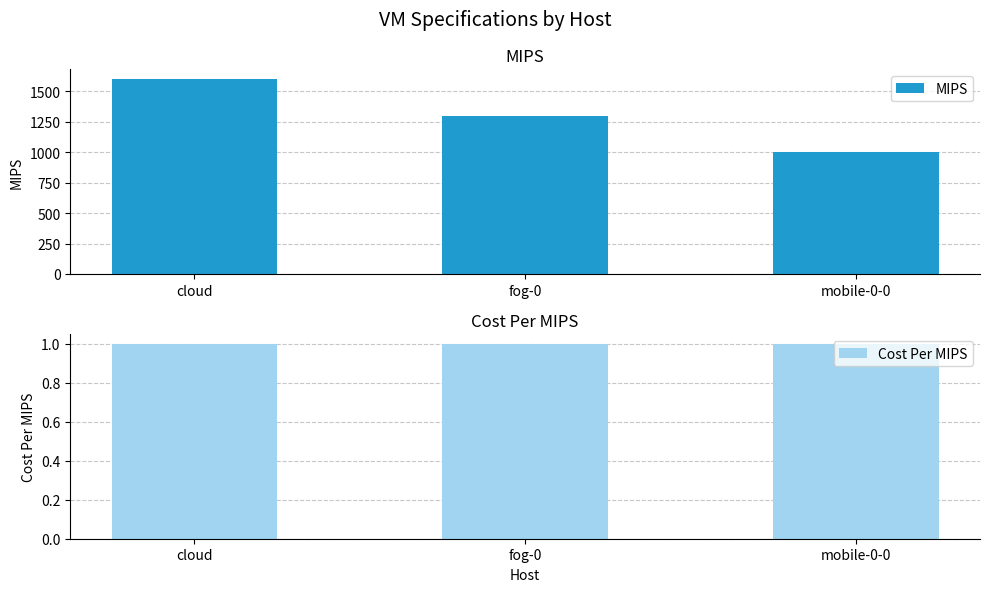

What is the highest value of the MIPS series?

1600